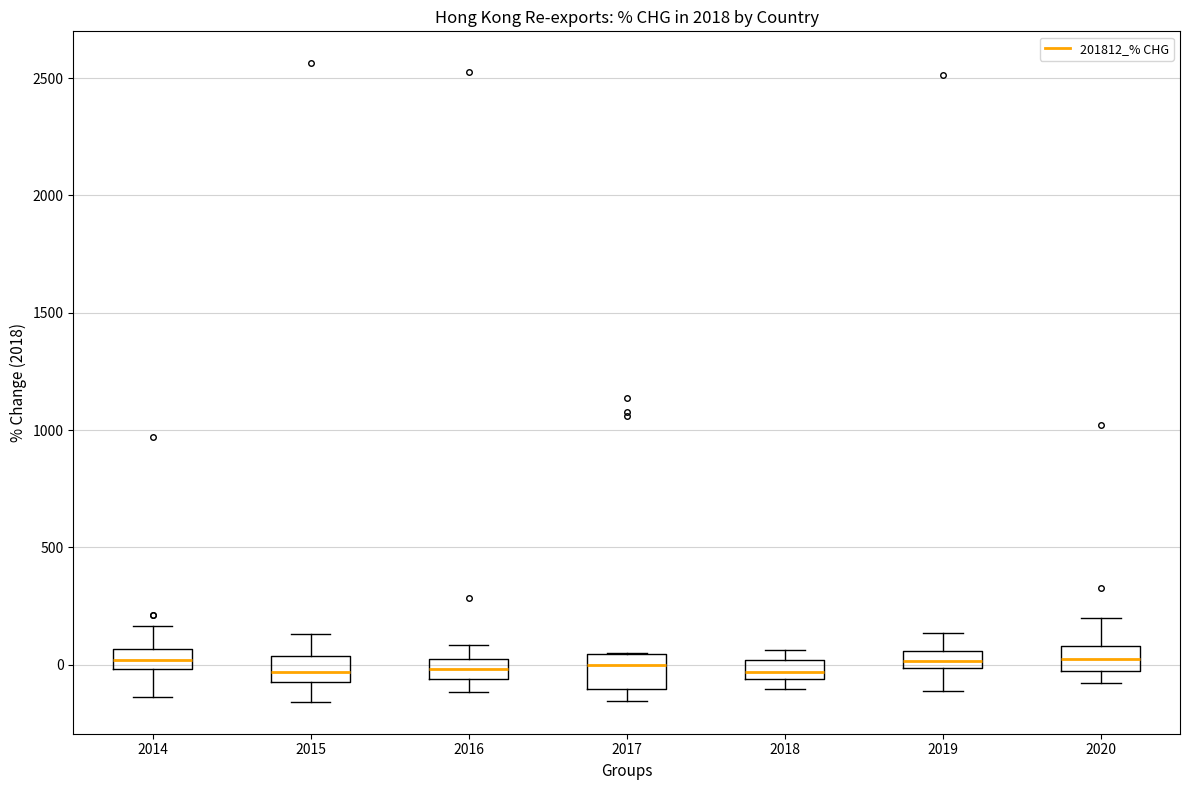

Where does the upper whisker of the box at x = 2014 end on the y-axis? The values are not printed on the chart, so give them approximately, as read against the axis.

150